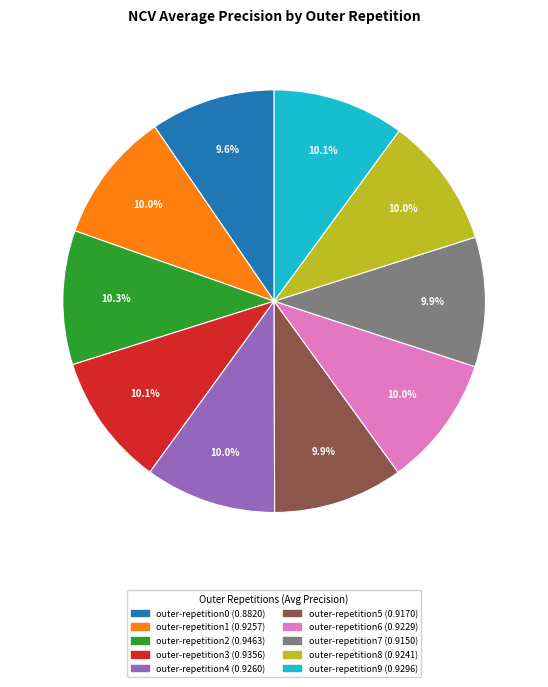

Count the number of slices in the pie.

10